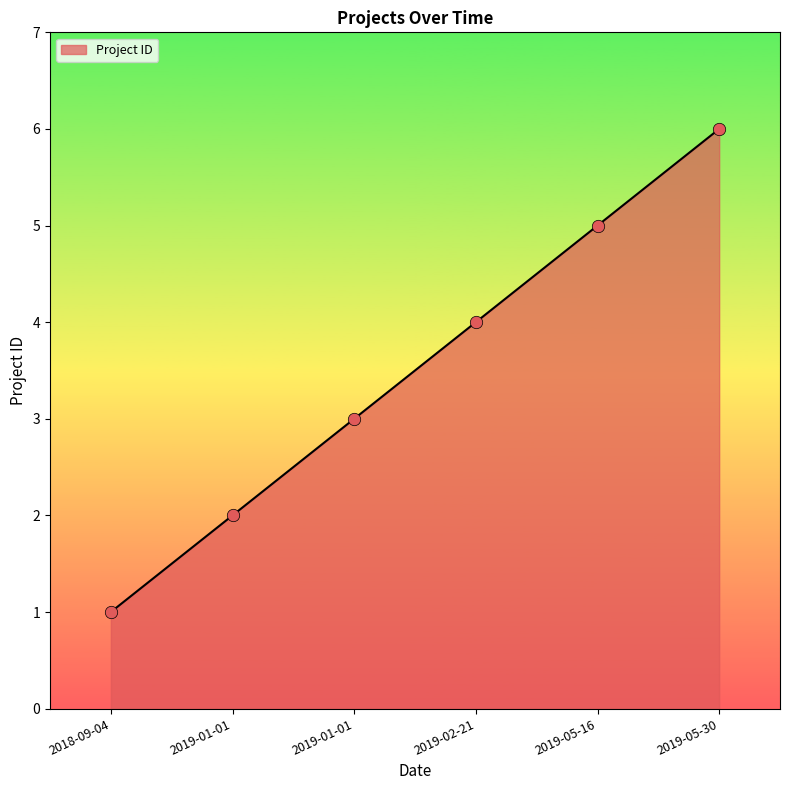

What is the ratio of the value at 2019-05-30 to the value at 2019-01-01?

3.0